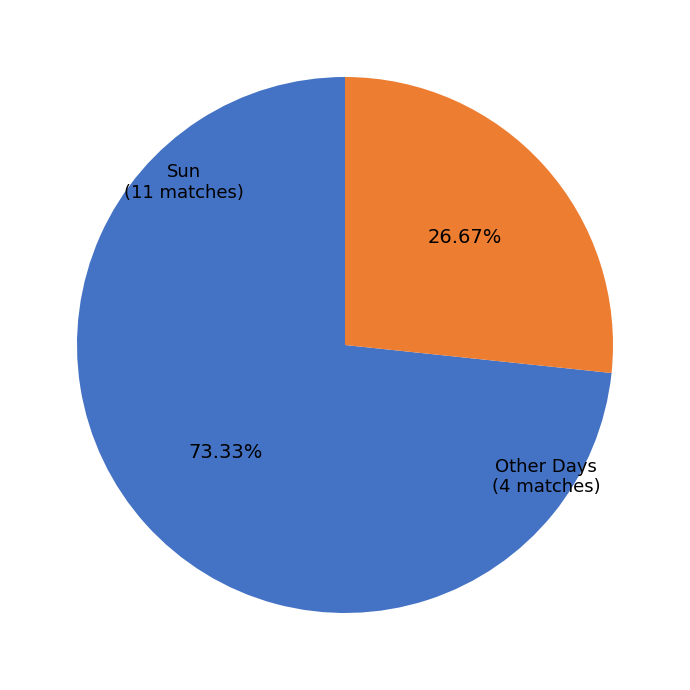

Is there a majority slice in this chart?

Yes